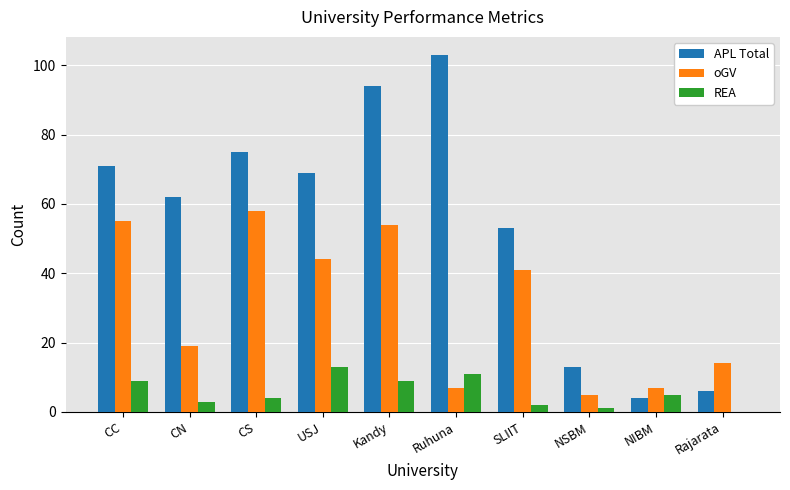

Is it true that APL Total equals 30 at USJ?

False